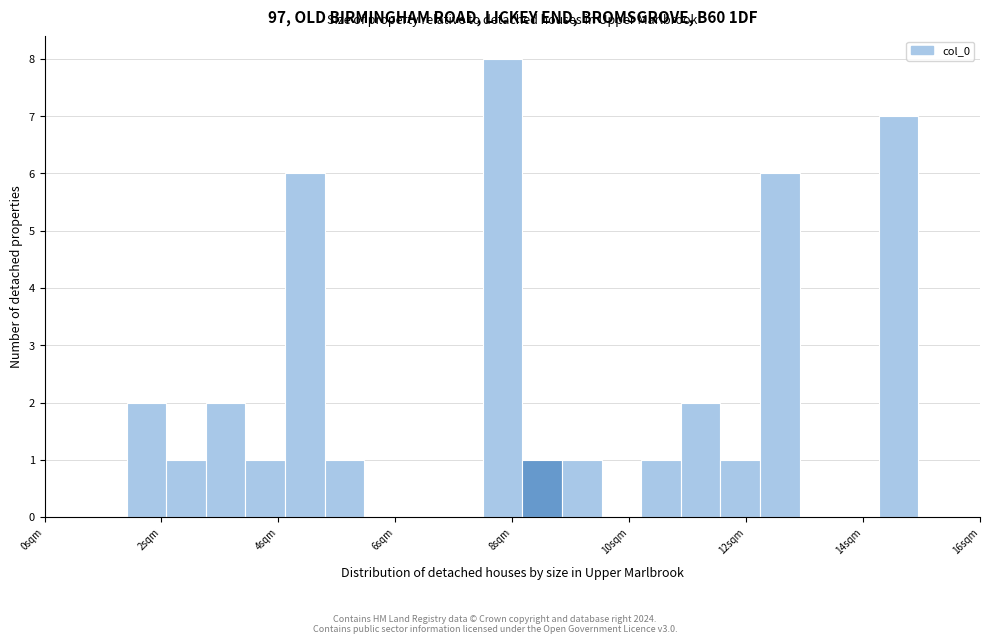

Read against the x-axis, roughly where is the centre of the tallest bar?

7.8